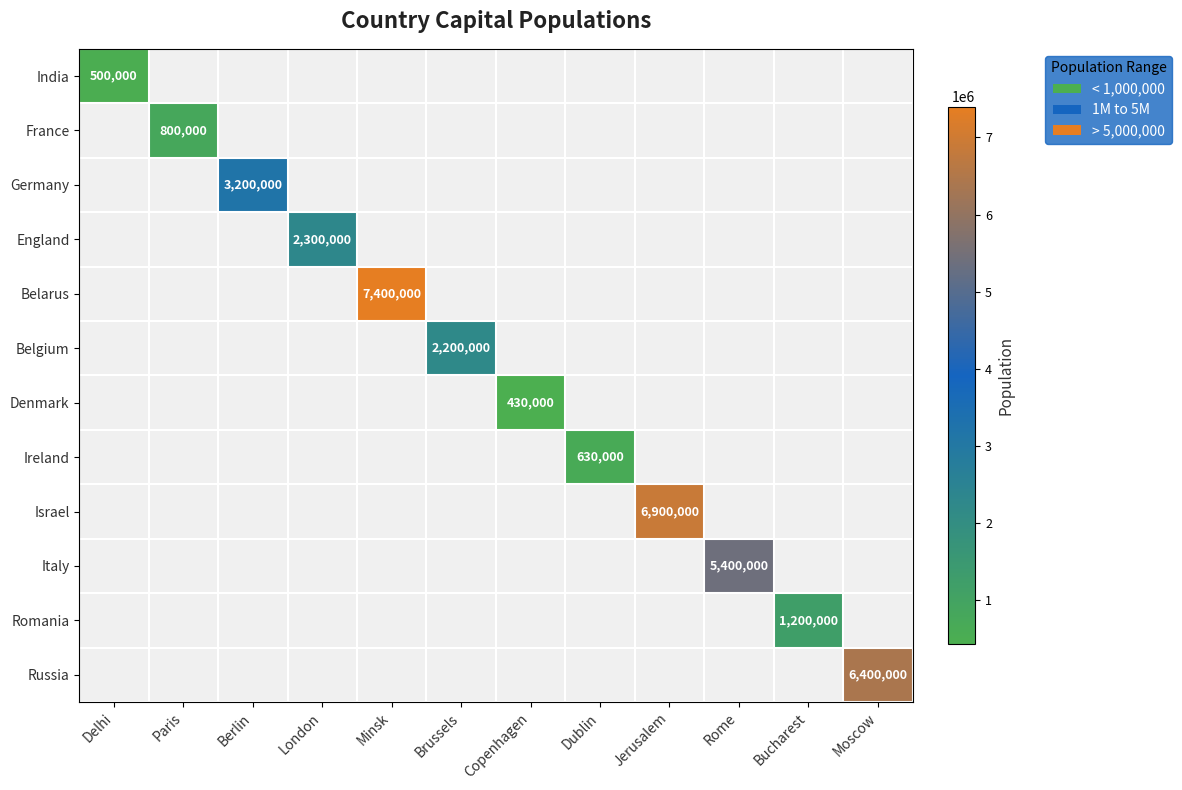

The India series shows 807799 at Delhi. True or false?

False